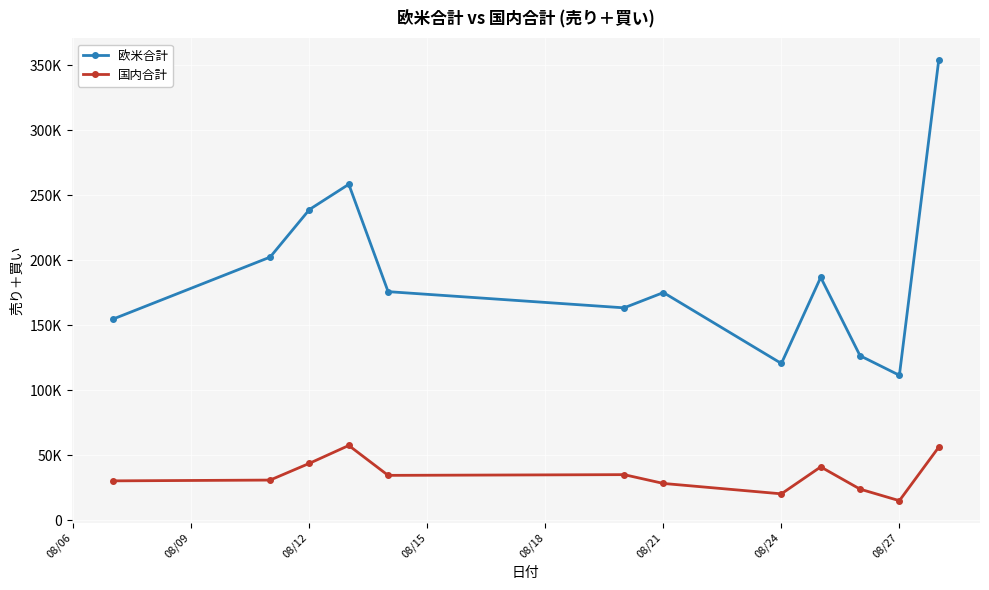

List the series in order of their peak value, highest first.

欧米合計, 国内合計